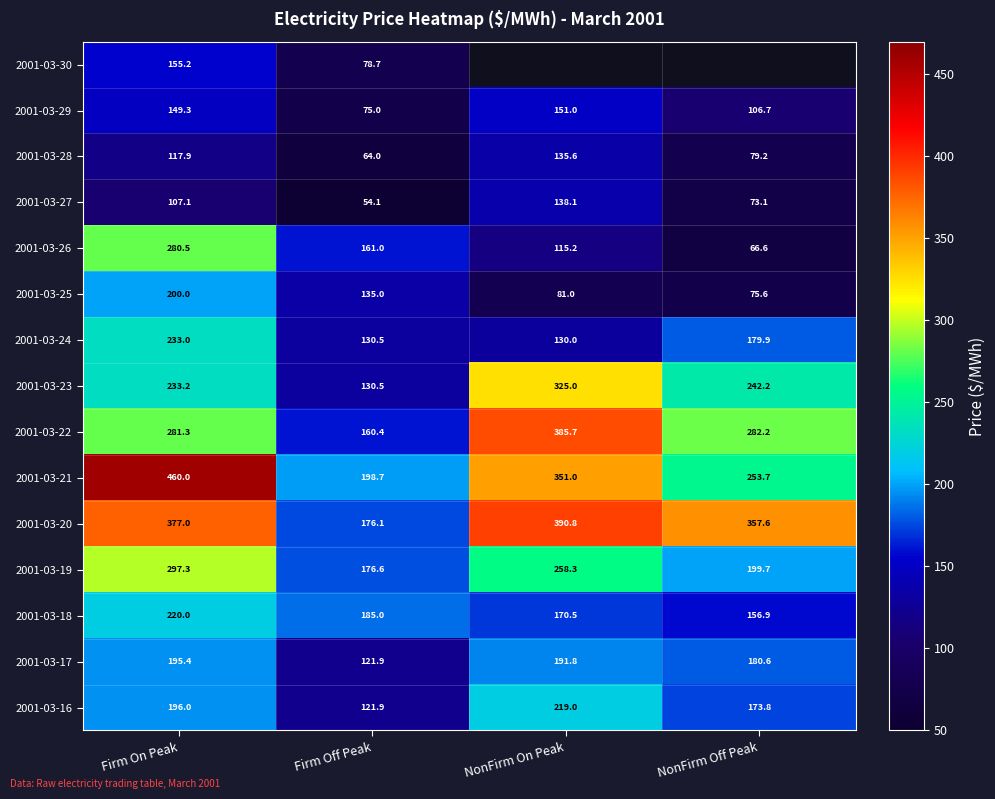

Where is 2001-03-24 nearest to the value 181?

NonFirm Off Peak